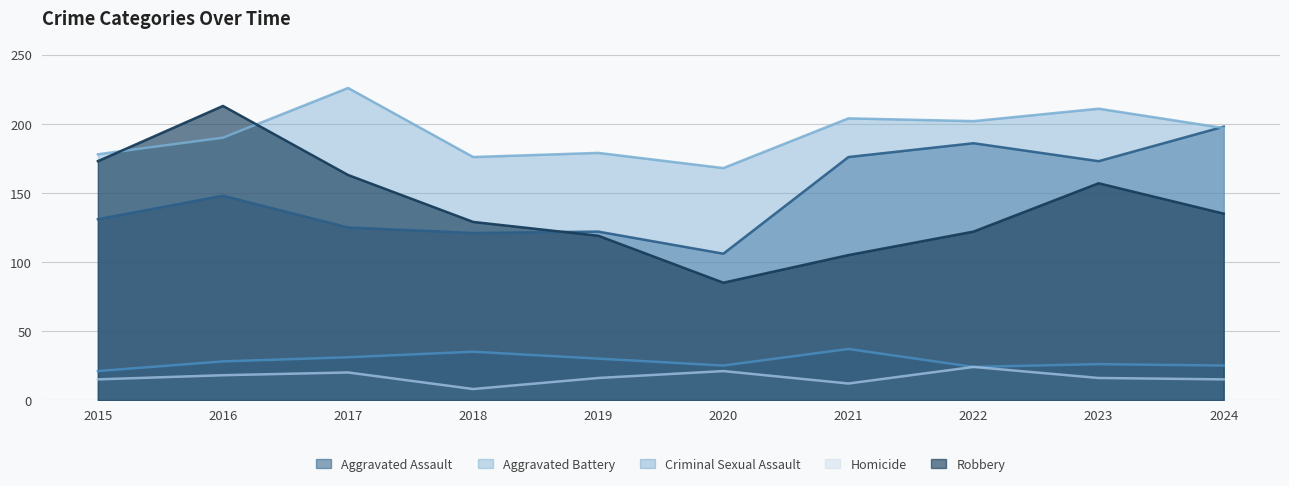

The Criminal Sexual Assault series shows 19 at 2019. True or false?

False